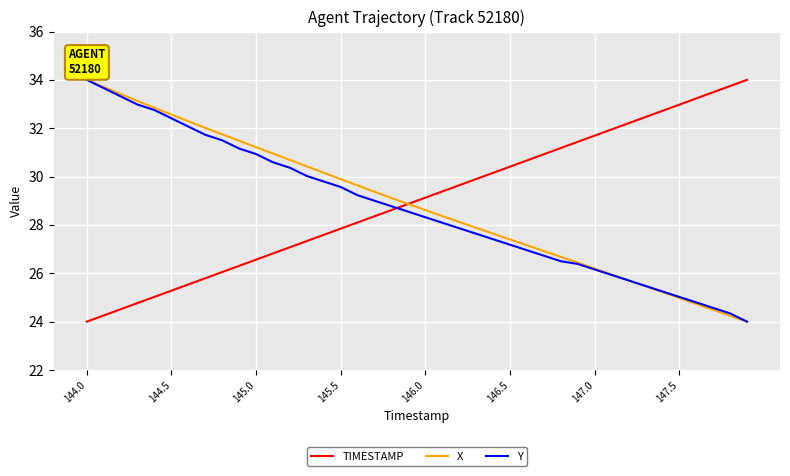

How many lines are shown in the chart?

3